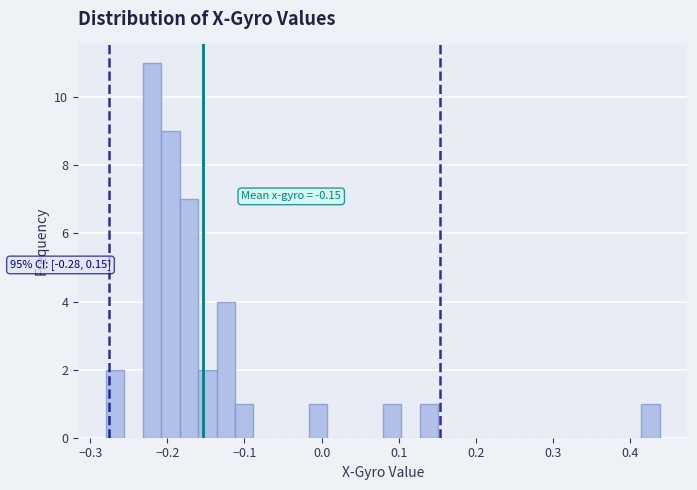

Read against the x-axis, roughly where is the centre of the tallest bar?

-0.22